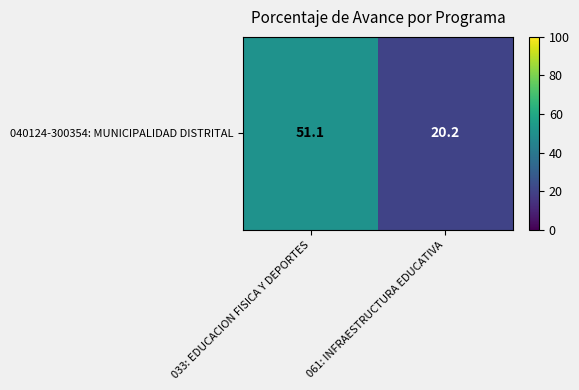

Is it true that the value at 061: INFRAESTRUCTURA EDUCATIVA is 27.1?

False